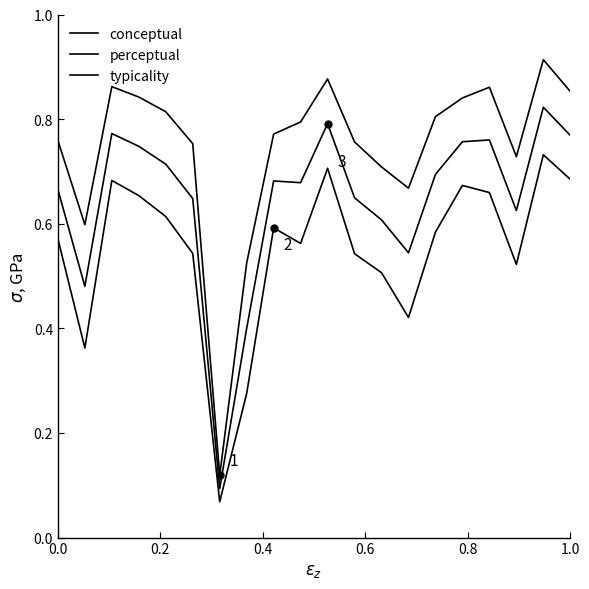

What is the sum of all perceptual values?

11.0